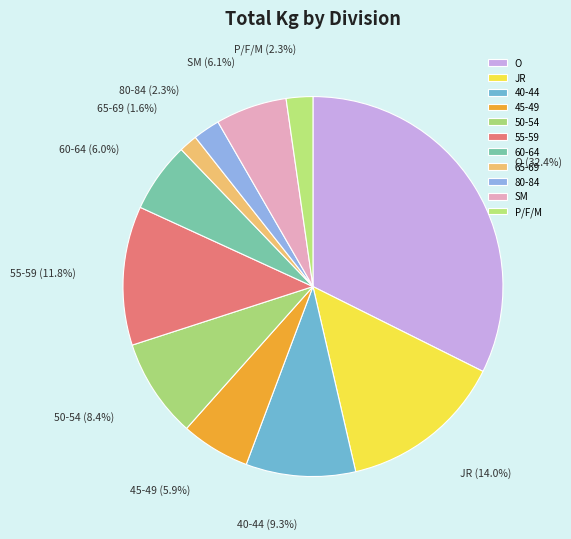

Which has a higher value, 65-69 or JR?

JR